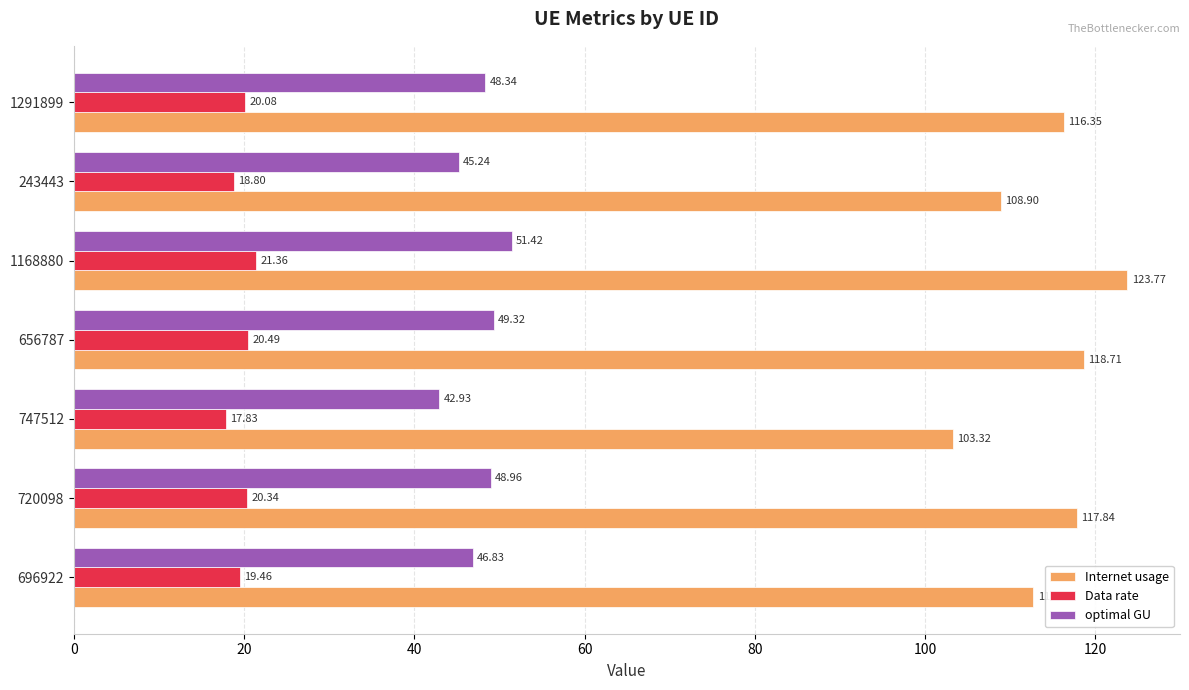

At which category is the sum across all series the highest?

1168880